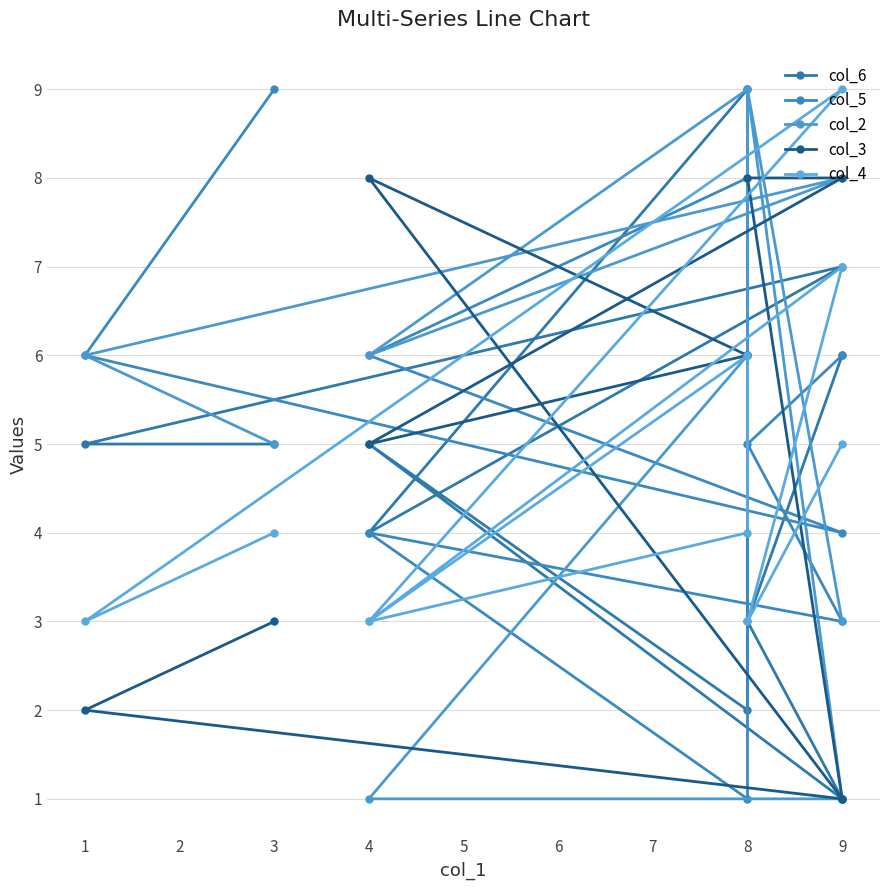

What is the approximate value of col_2 at 1?

6